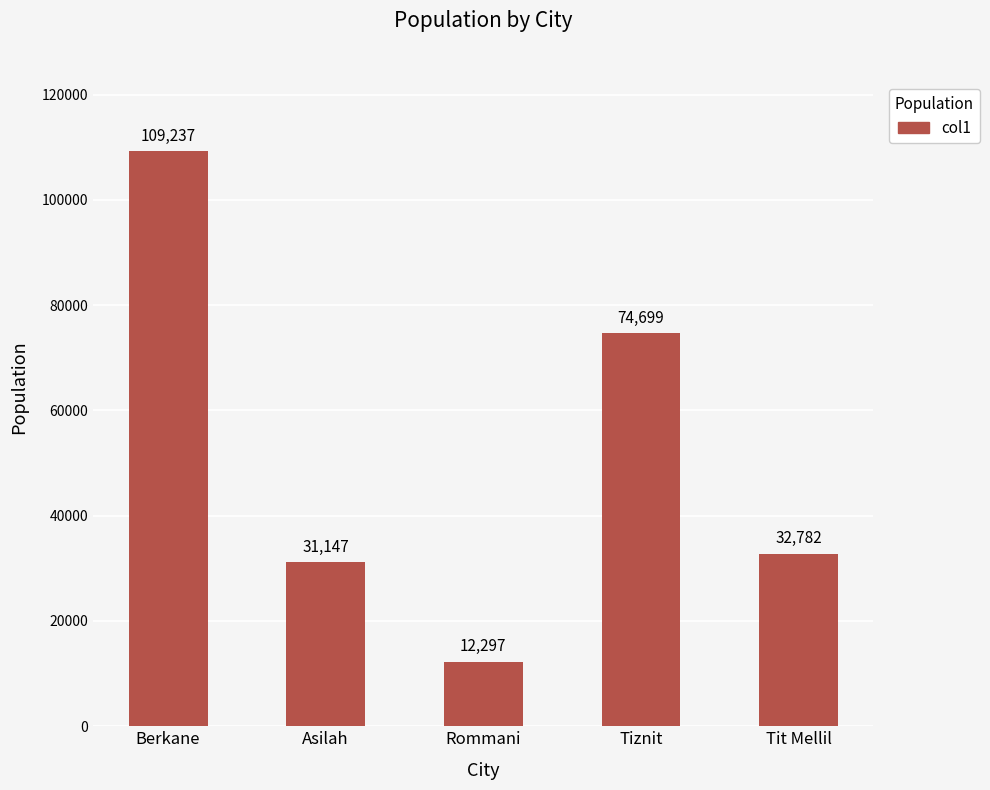

How many bars are there in total?

5